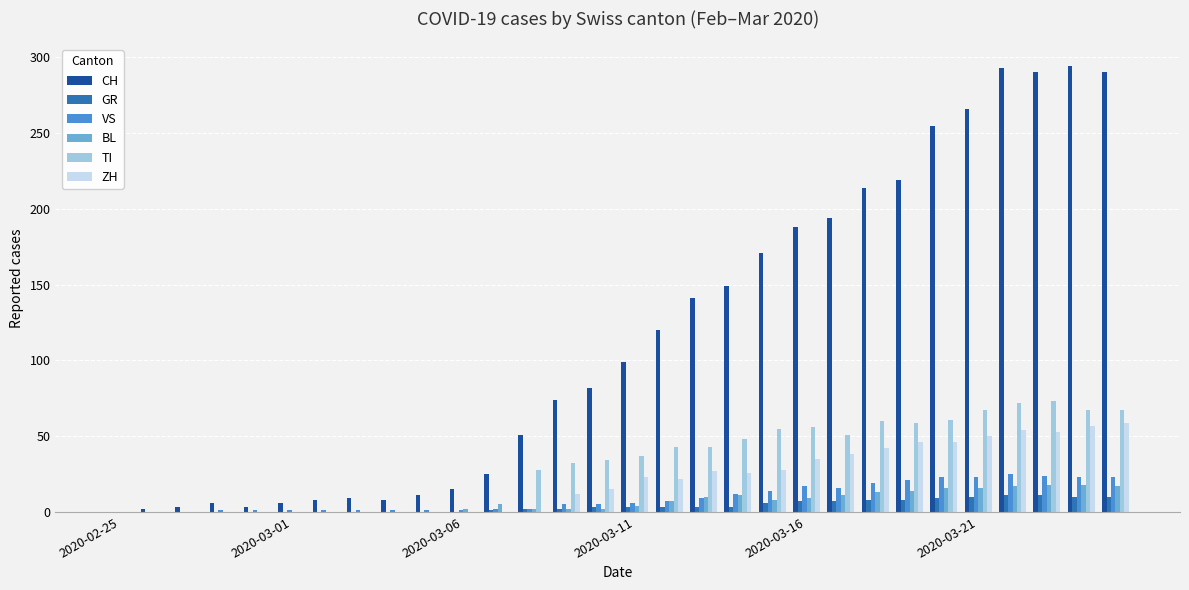

What is the sum of all VS values?

284